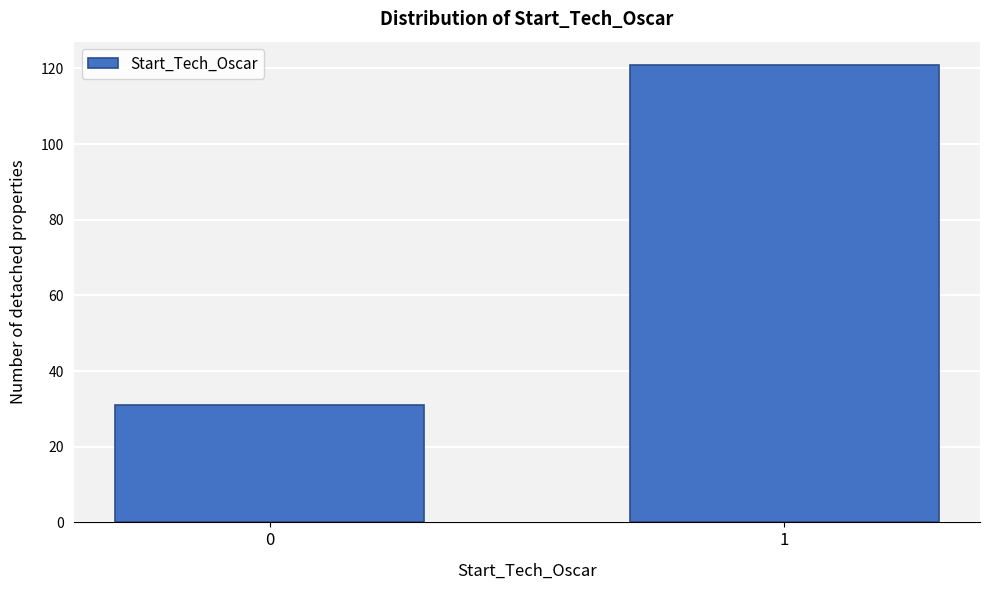

Reading left to right, extract all data points from this chart.

31	121